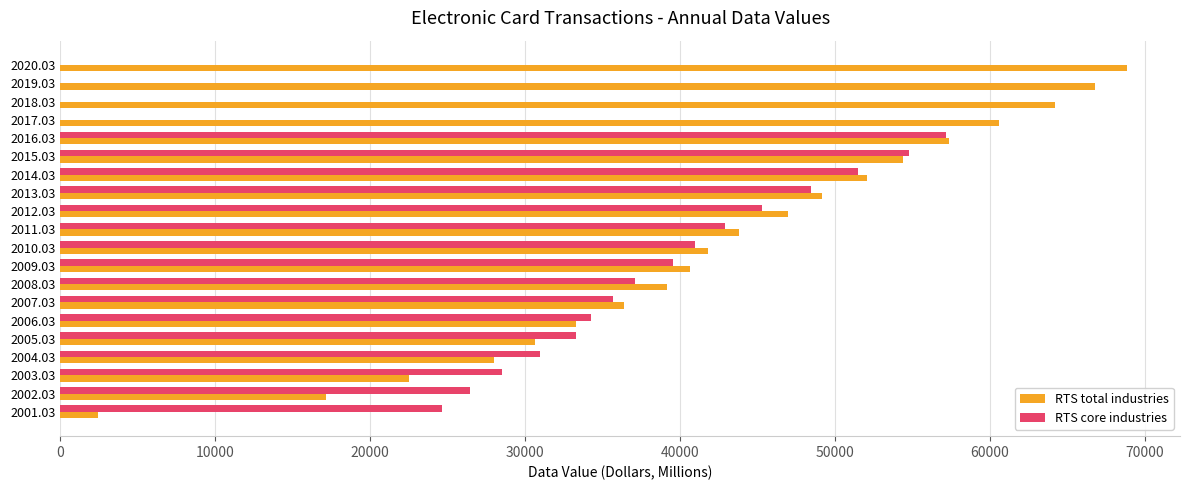

What is the sum of the RTS core industries values at 2009.03 and 2005.03?

72855.1